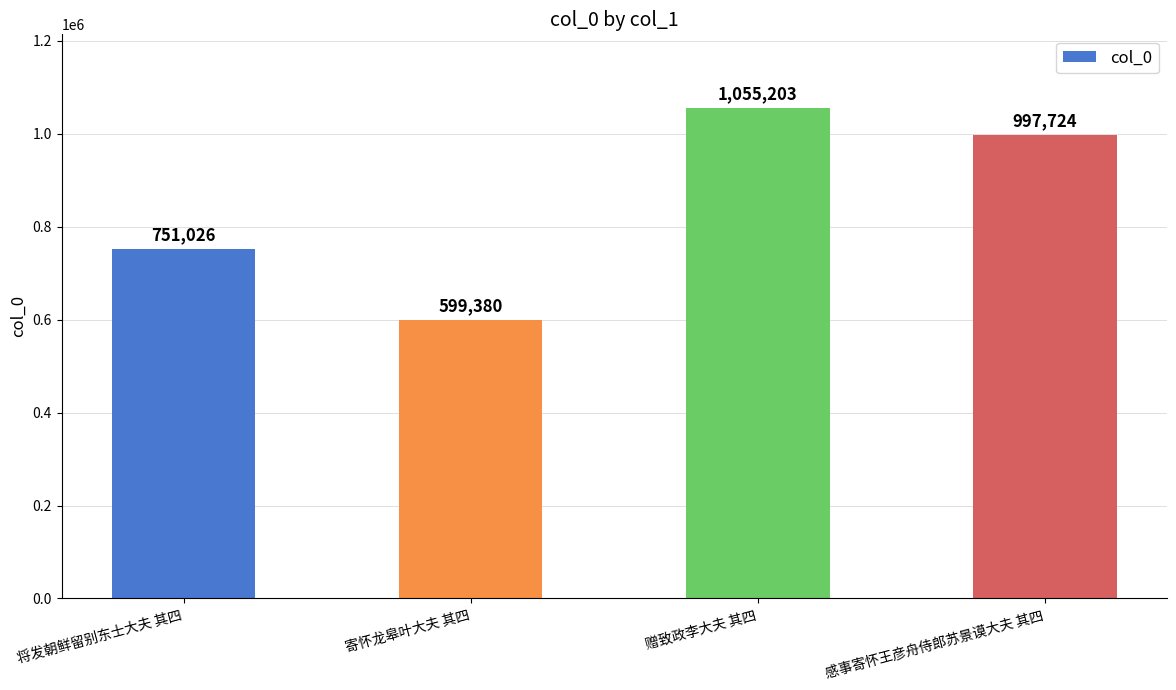

Where is the data nearest to the value 827291?

将发朝鲜留别东士大夫 其四